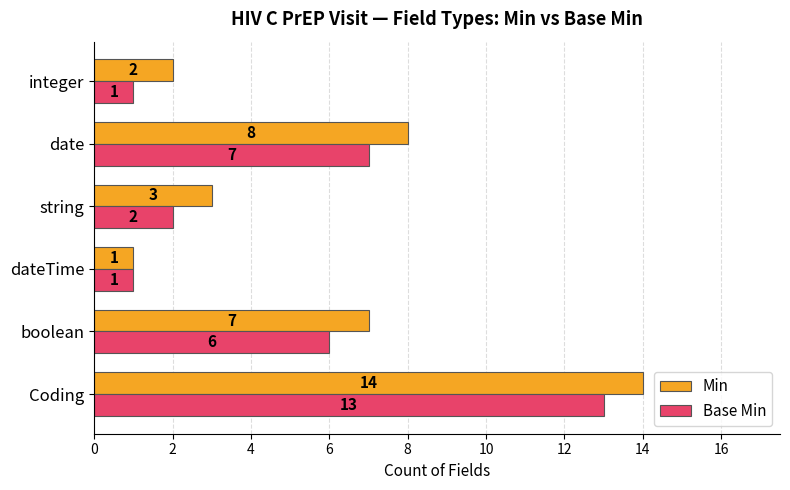

What is the total value across all series at boolean?

13